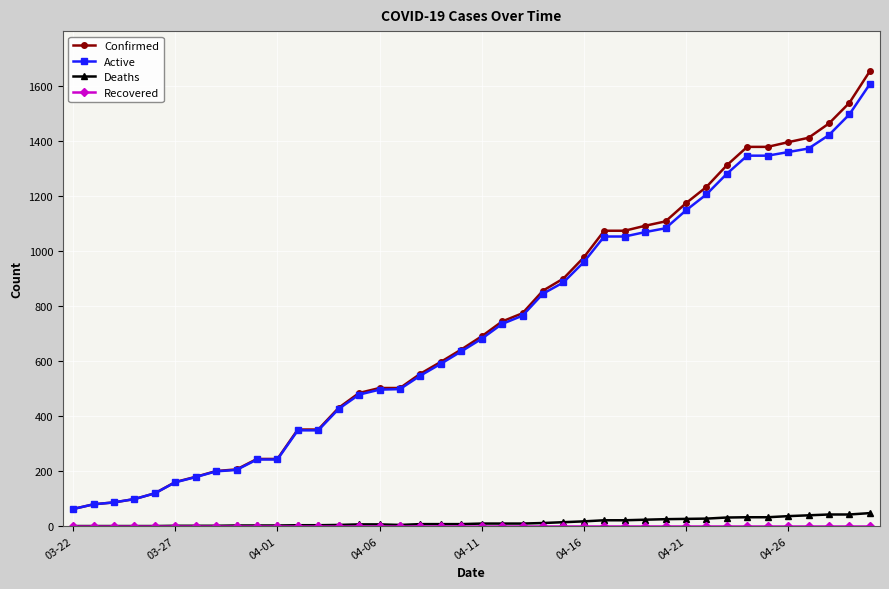

Which series has the widest spread of values?

Confirmed